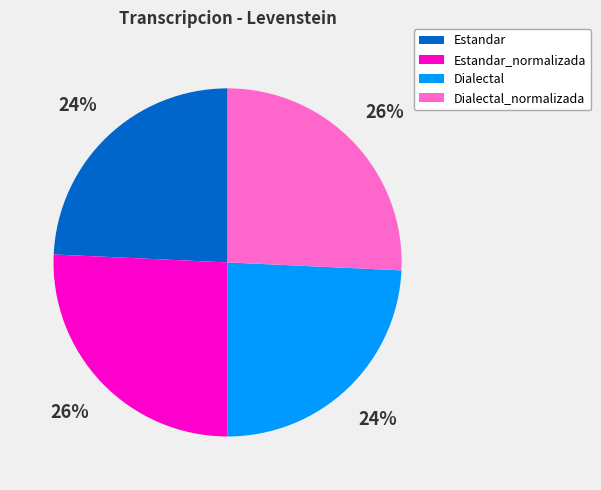

To the nearest percent, what percentage of the pie is Dialectal?

24%